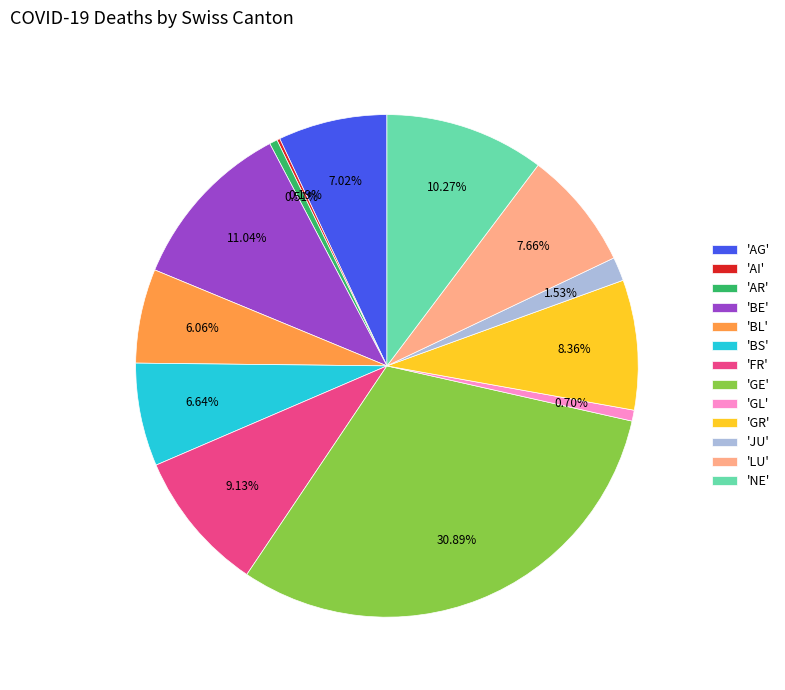

Does 'GR' account for over 50% of the chart?

No